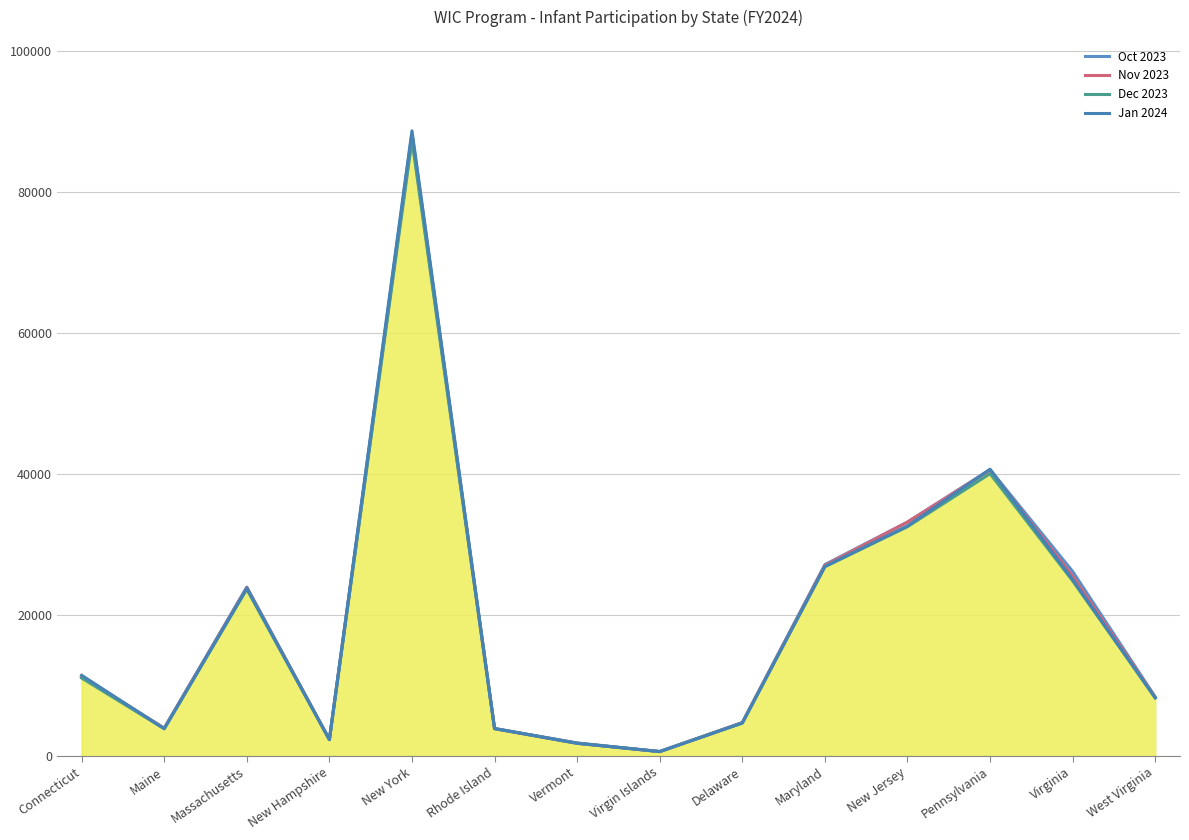

True or false: Oct 2023 line and Dec 2023 line cross at least once.

True